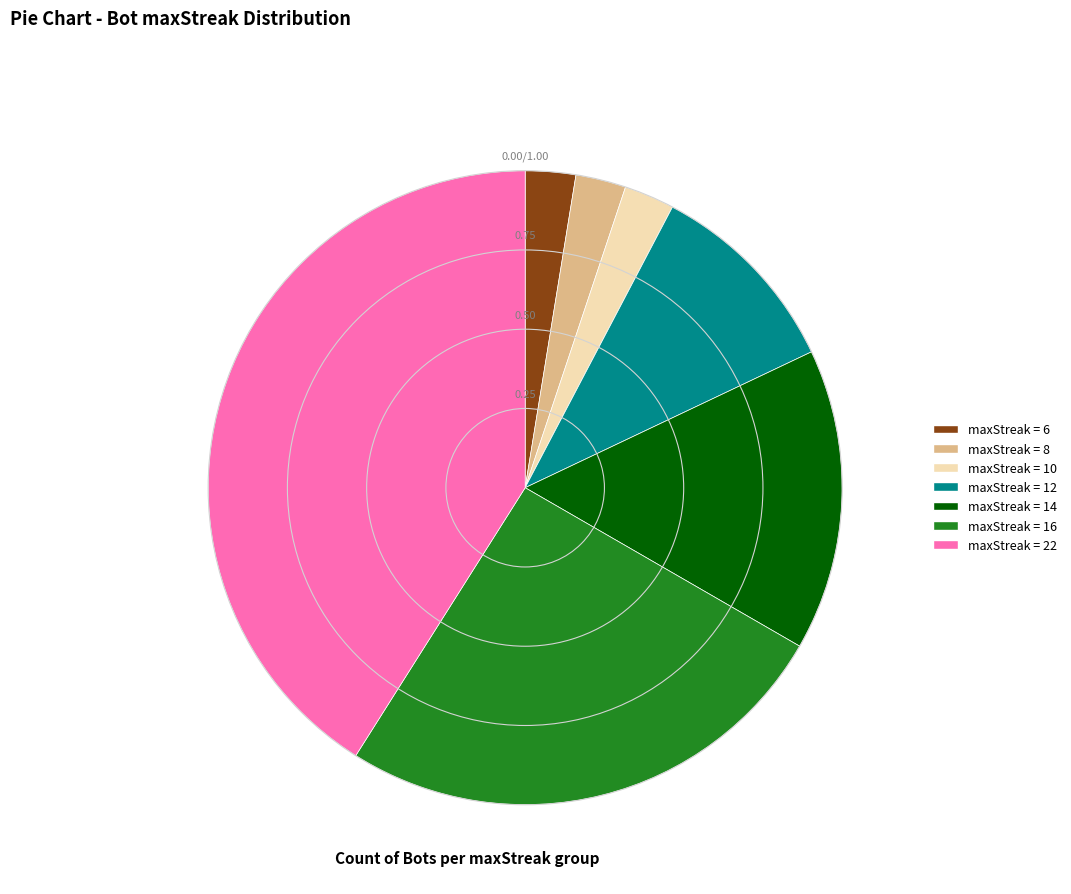

Is there a majority slice in this chart?

No